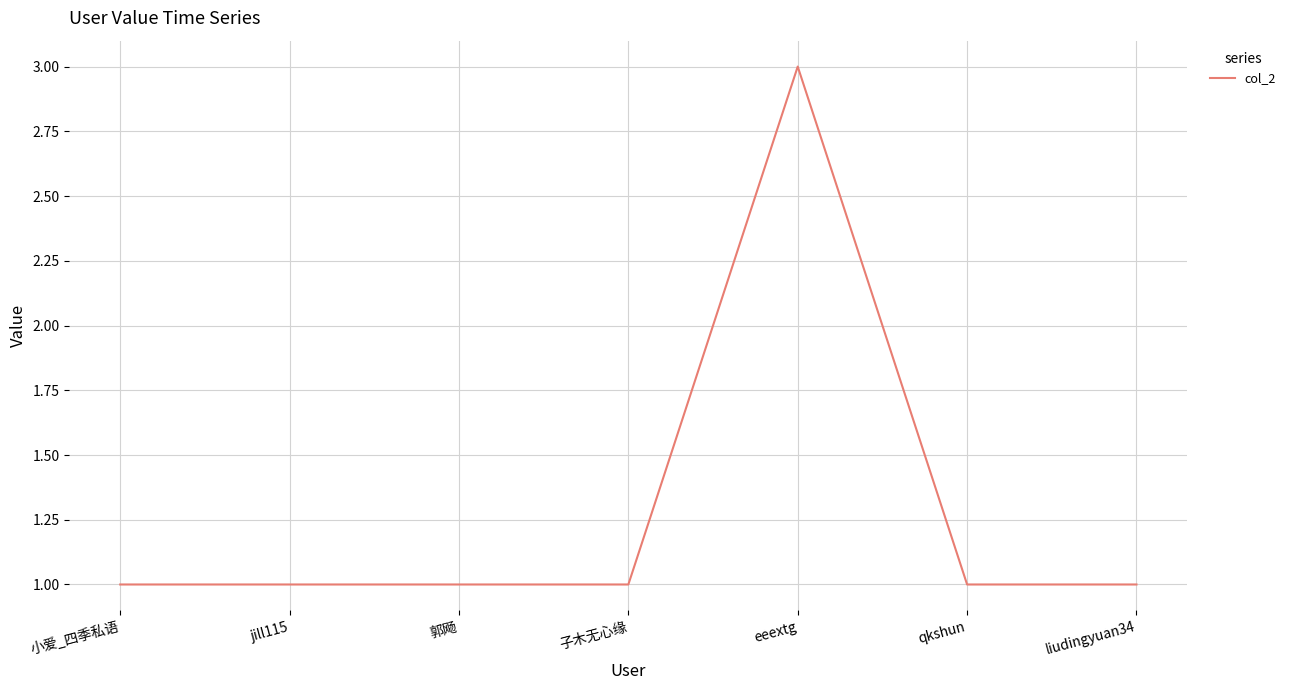

Reading right to left, transcribe all the data shown in this chart.

liudingyuan34=1	qkshun=1	eeextg=3	子木无心缘=1	郭飏=1	jill115=1	小爱_四季私语=1